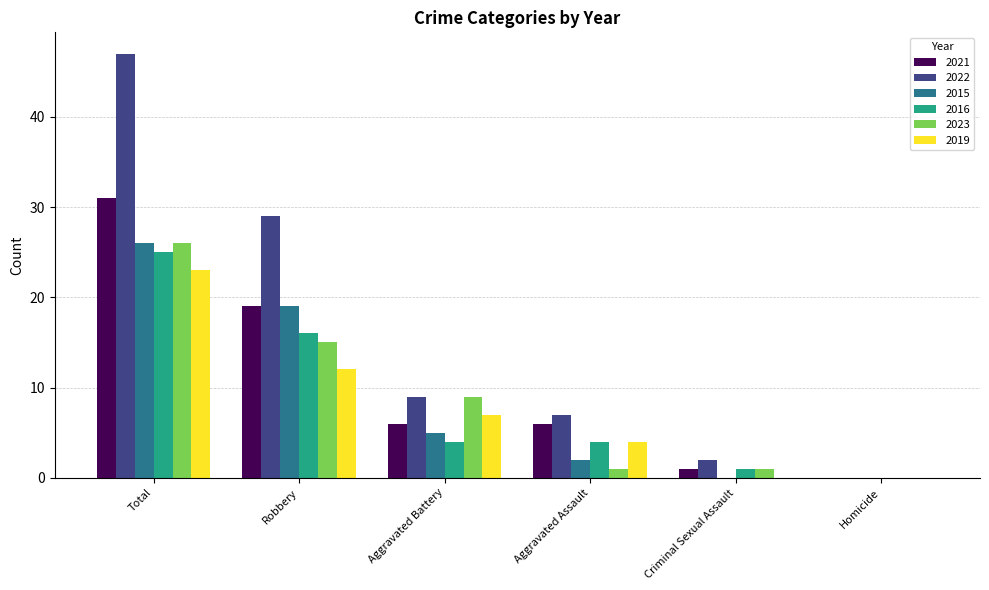

Is the value of 2023 at Robbery greater than the value of 2015 at Aggravated Battery?

Yes